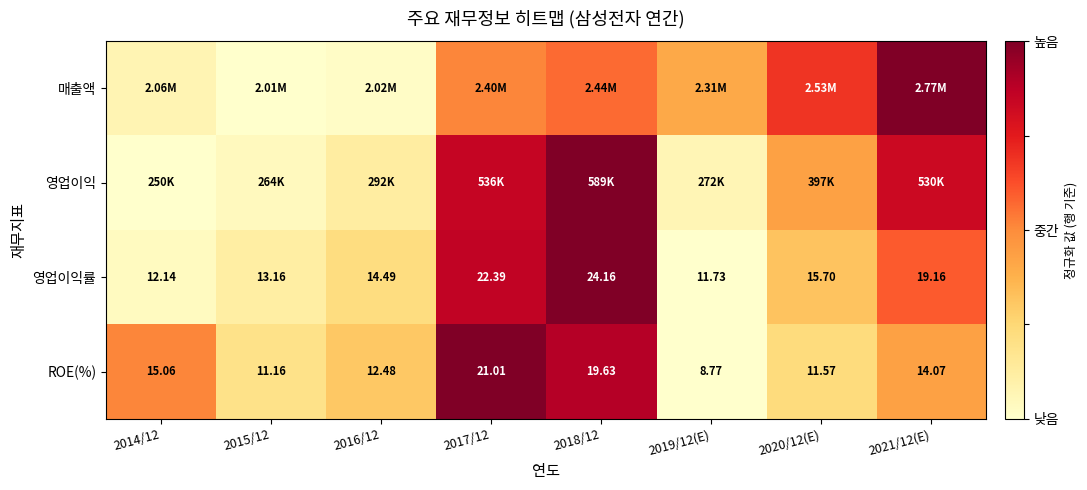

How many values in the ROE(%) series exceed 14?

4